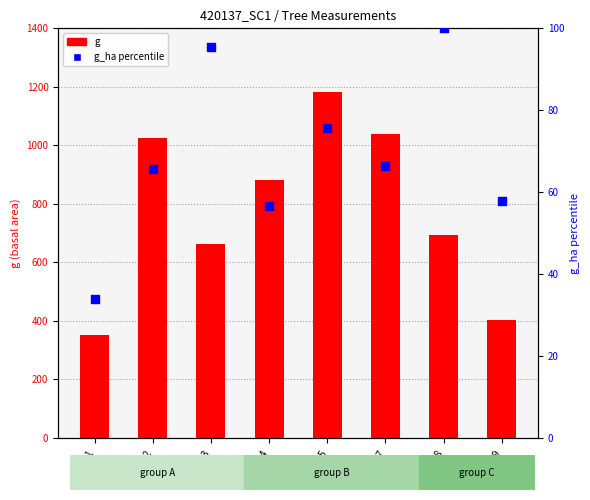

Is the value of g_ha percentile at ID_009 greater than the value of g at ID_009?

No